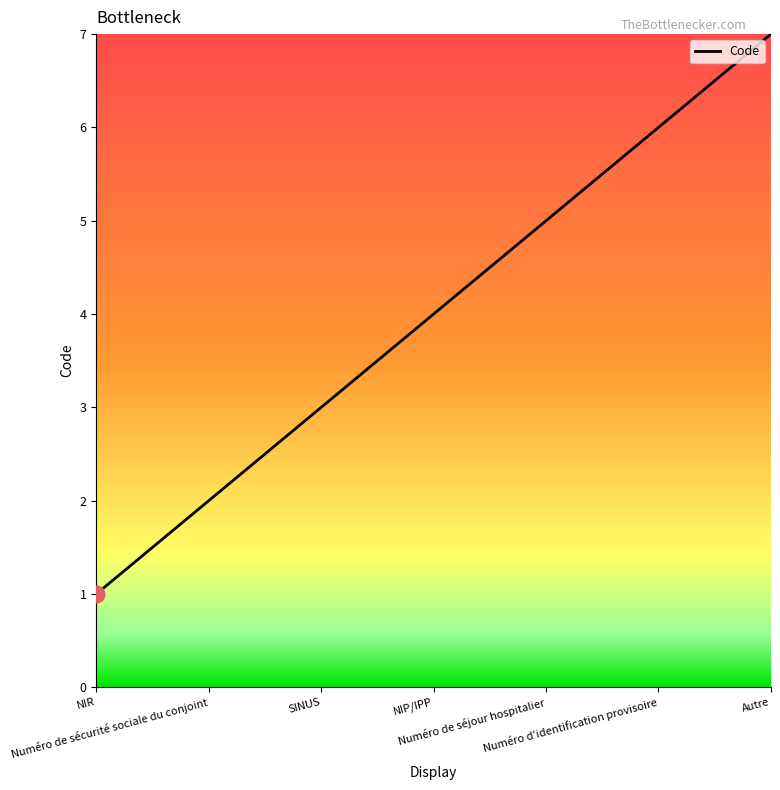

What position from the left is NIP/IPP?

4